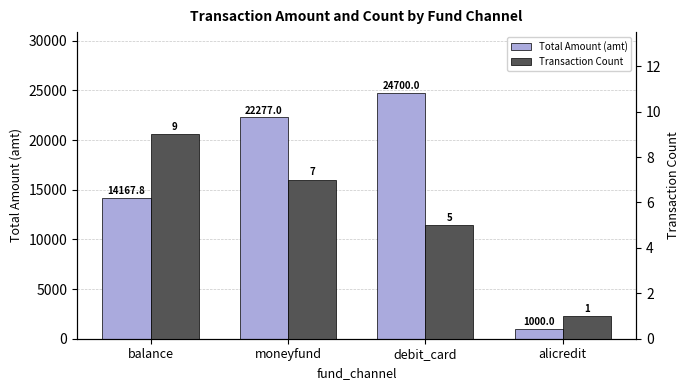

At which label is Transaction Count closest to 5?

debit_card